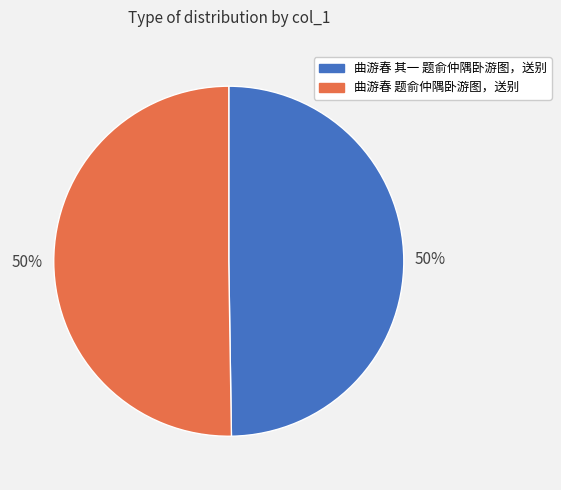

Is it true that 曲游春 其一 题俞仲隅卧游图，送别 is 50% of the pie?

True